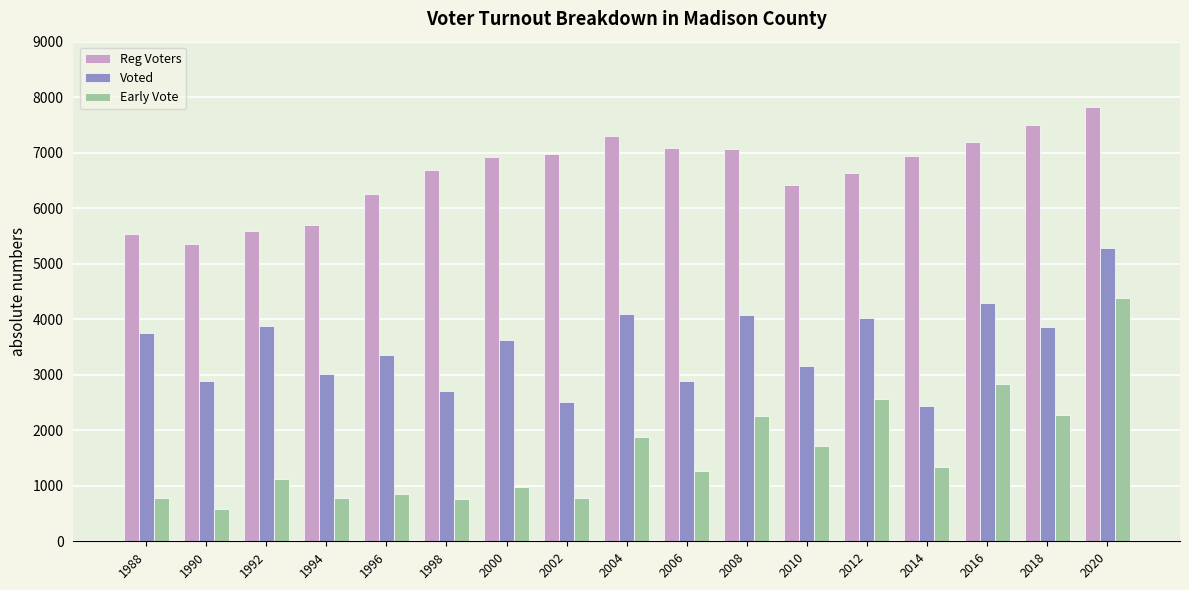

What value does the Early Vote series have at 2012, to the nearest 10?

2560